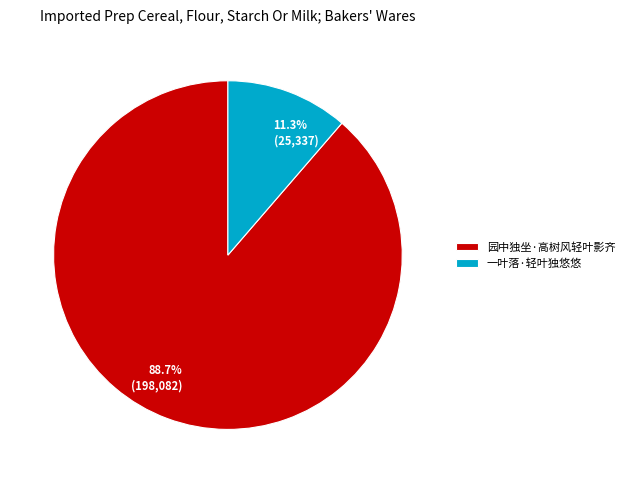

Approximately how many times larger is the value at 园中独坐·高树风轻叶影齐 compared to 一叶落·轻叶独悠悠?

7.8